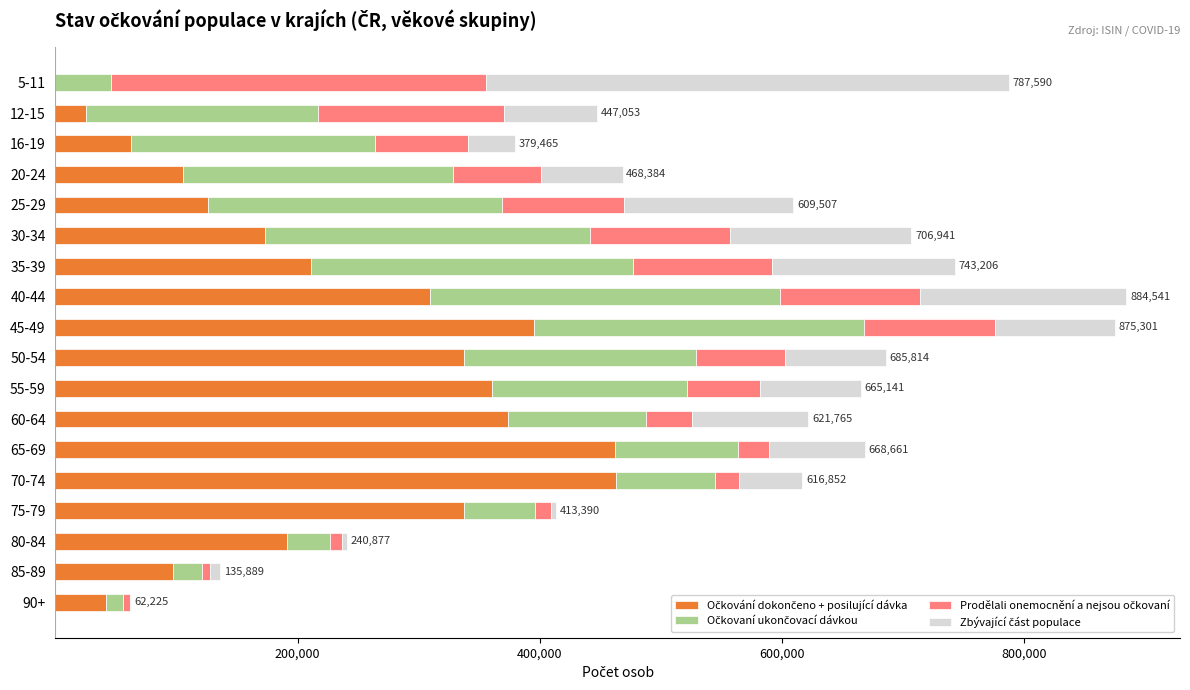

List the series in order of their peak value, lowest first.

Očkovaní ukončovací dávkou, Prodělali onemocnění a nejsou očkovaní, Zbývající část populace, Očkování dokončeno + posilující dávka